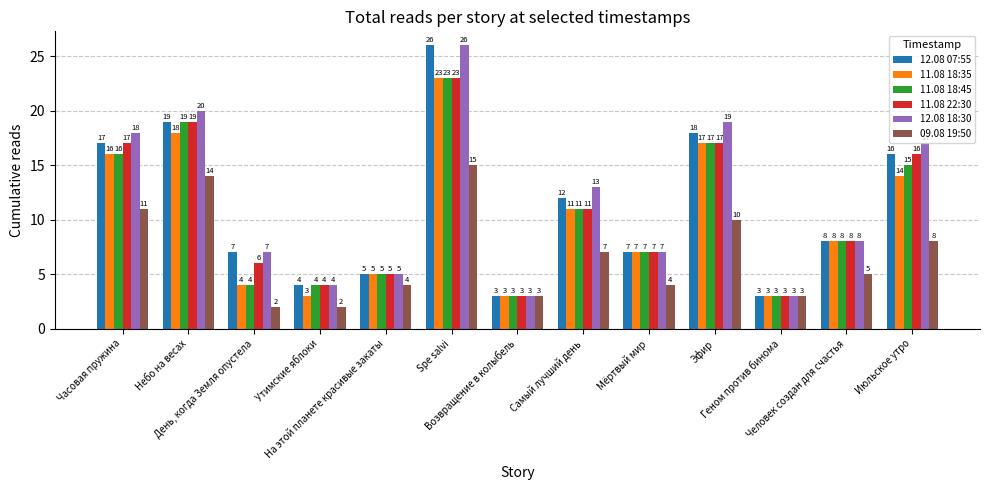

What are all the series names shown in the legend?

12.08 07:55, 11.08 18:35, 11.08 18:45, 11.08 22:30, 12.08 18:30, 09.08 19:50